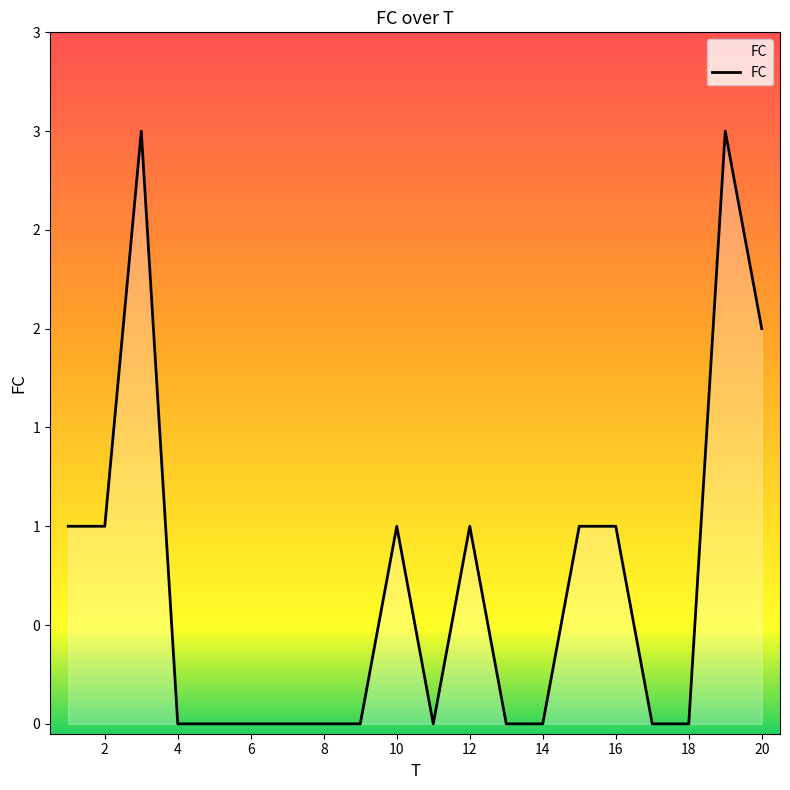

What is the average value?

1